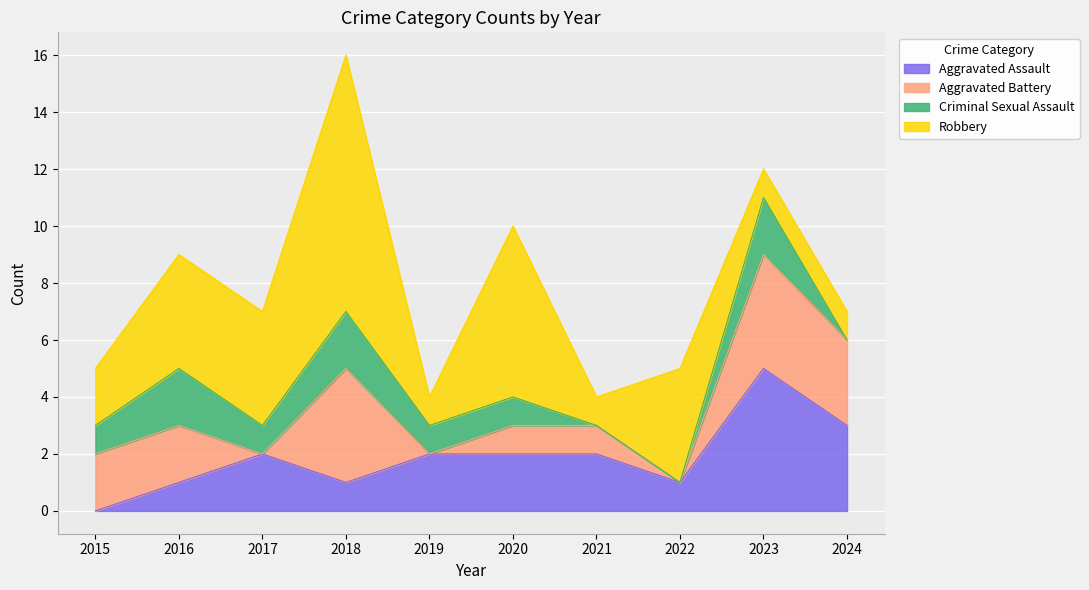

What is the sum of all Robbery values?

33